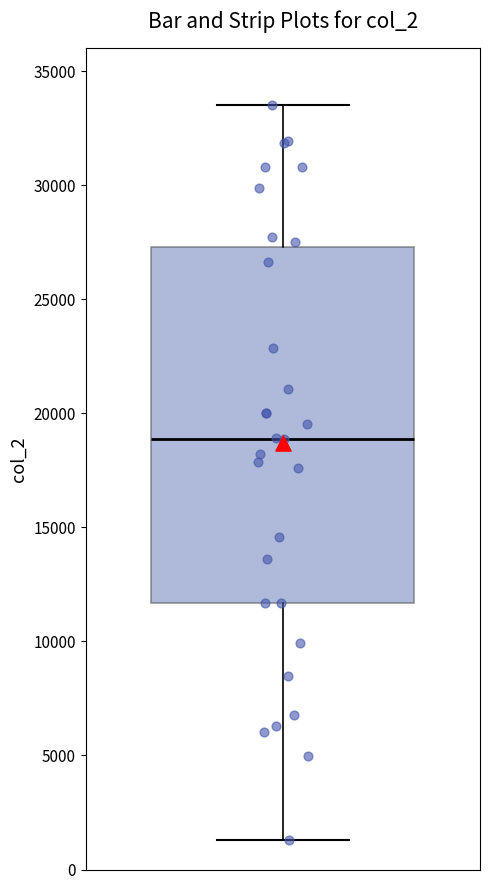

Read this box plot against the y-axis: the position of the median line, the range covered by the box, and the ends of both whiskers. The values are not printed on the chart, so give them approximately, as read against the axis.

median 19000, box 11500 to 27500, whiskers 1500 to 33500